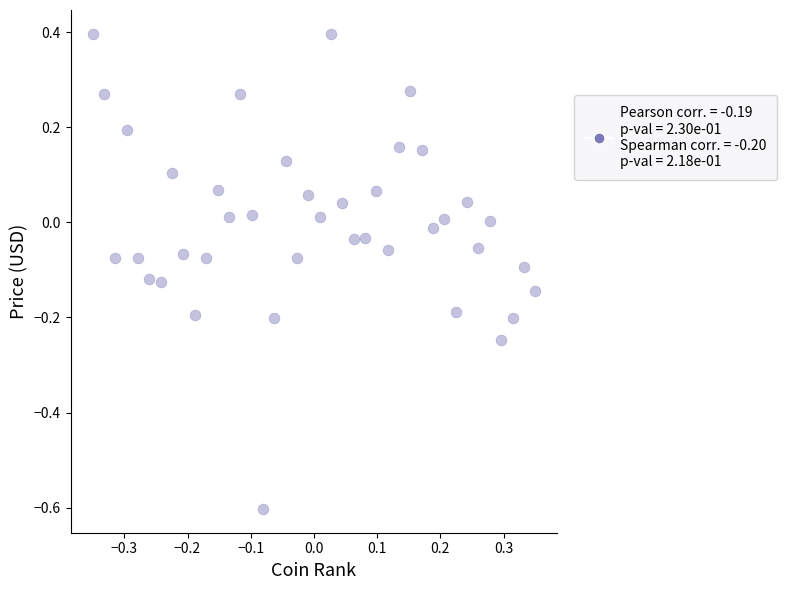

What is the range of X values (max minus min)?

0.7